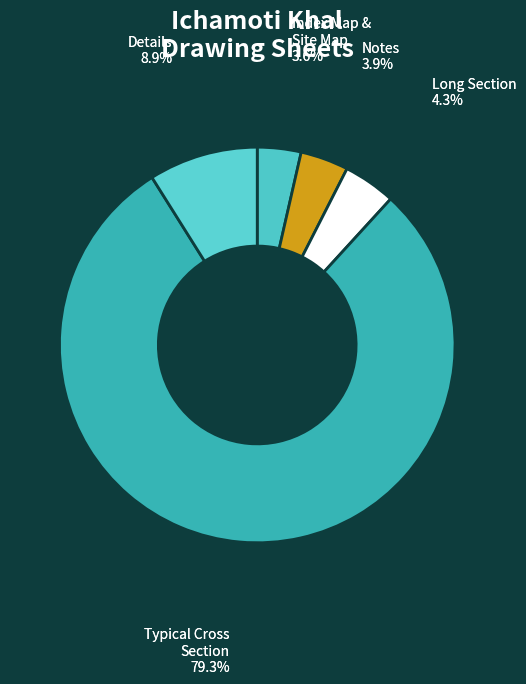

What is the total percentage of Long Section and Typical Cross Section?

83.6%